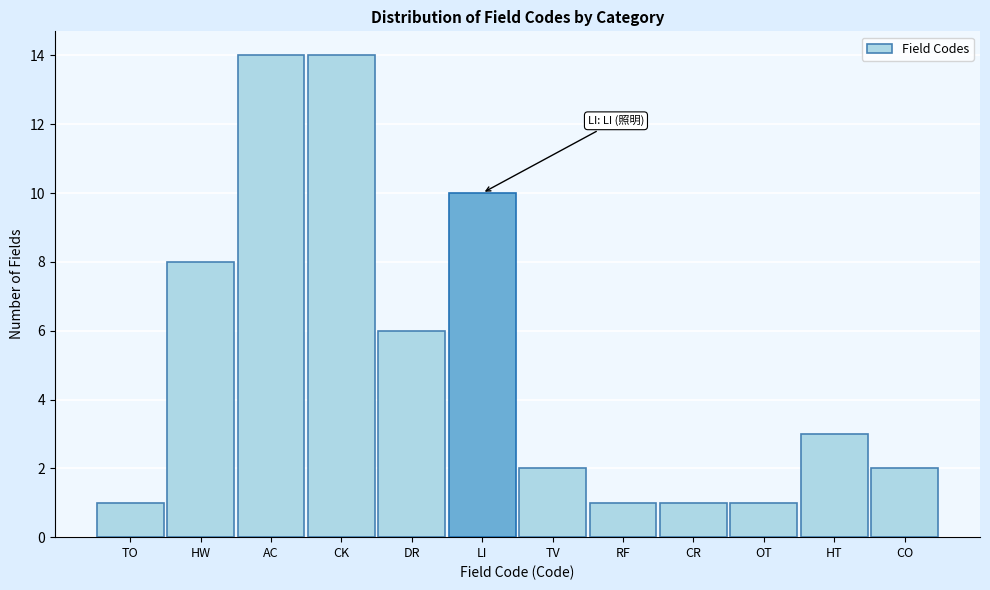

Reading left to right, list all the values displayed in this chart.

1	8	14	14	6	10	2	1	1	1	3	2